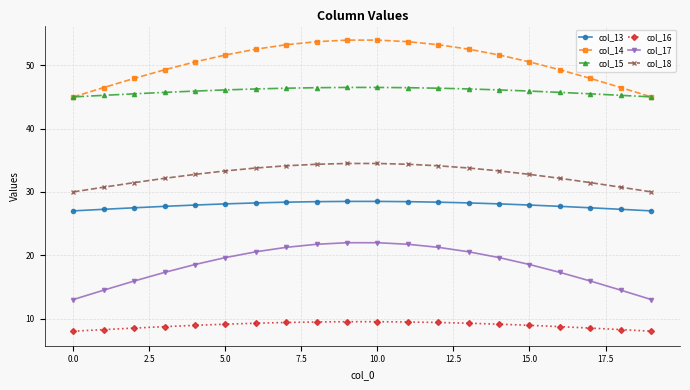

List the series in order of their peak value, lowest first.

col_16, col_17, col_18, col_13, col_14, col_15